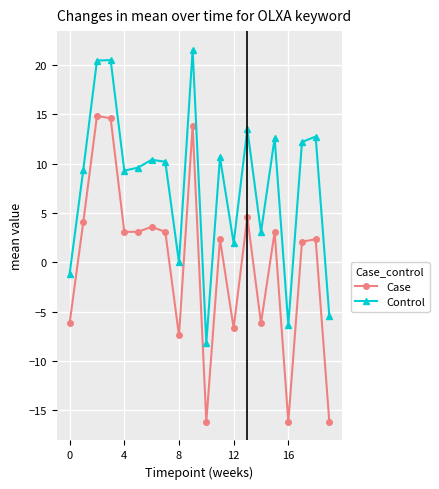

Which series has the largest total across all categories?

Control